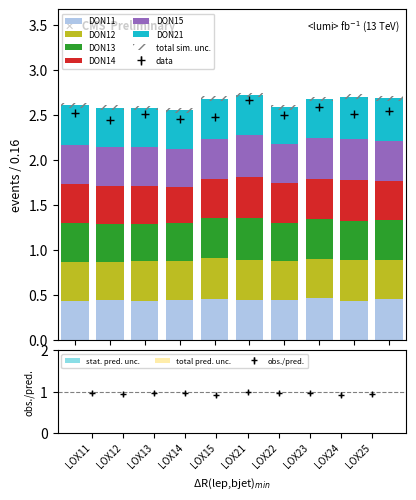

At LOX15, list the series in order from smallest to largest.

DON14, DON15, DON13, DON12, DON21, DON11